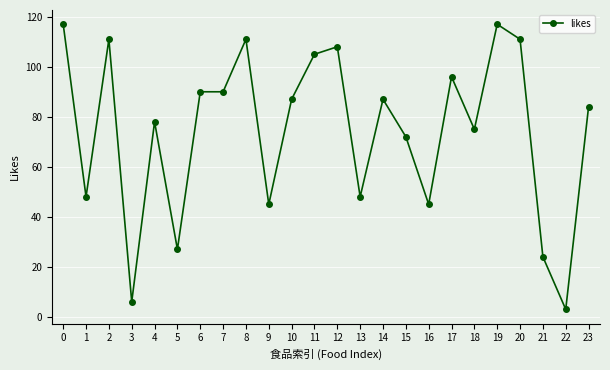

Reading right to left, transcribe all the data shown in this chart.

84	3	24	111	117	75	96	45	72	87	48	108	105	87	45	111	90	90	27	78	6	111	48	117